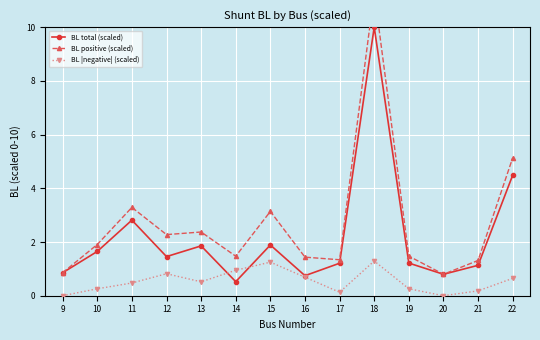

True or false: BL |negative| (scaled) has a value of 0.5 at 11.

True